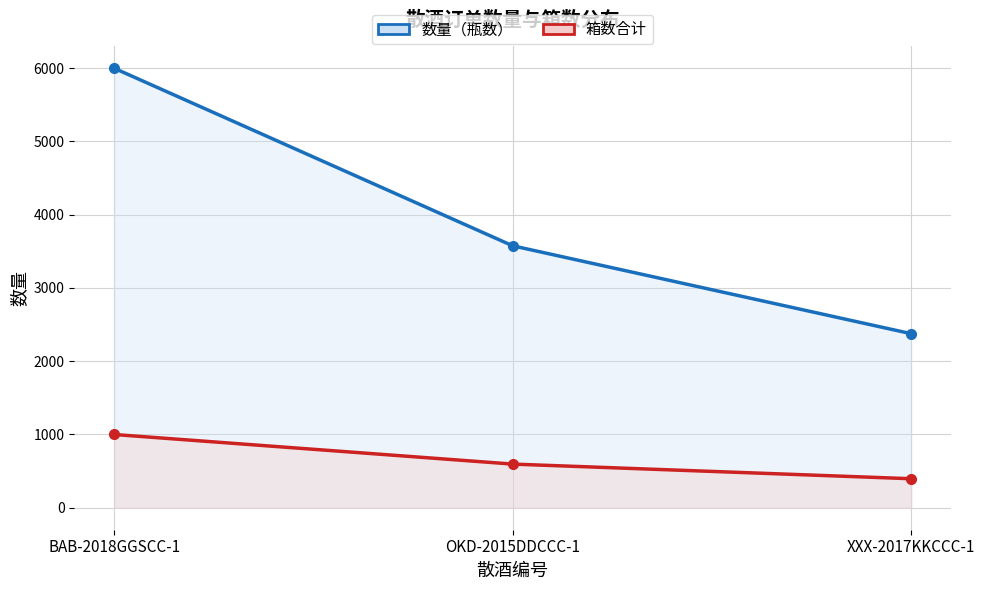

What is the label of the 1st point from the right?

XXX-2017KKCCC-1